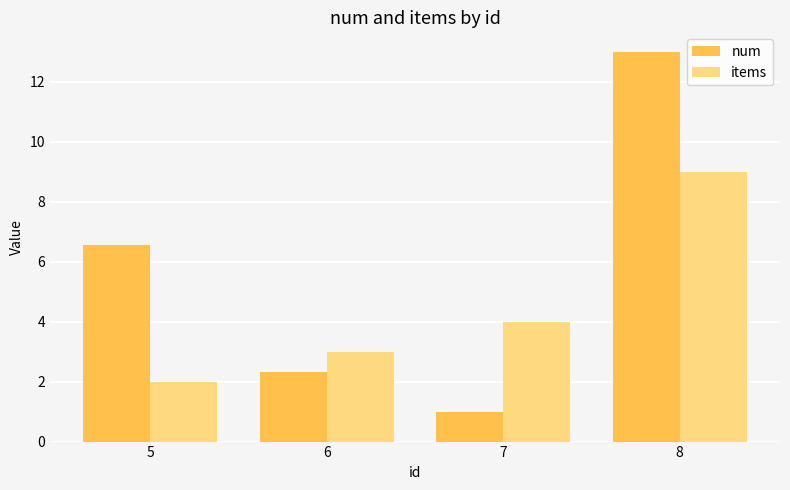

What are all the series names shown in the legend?

num, items